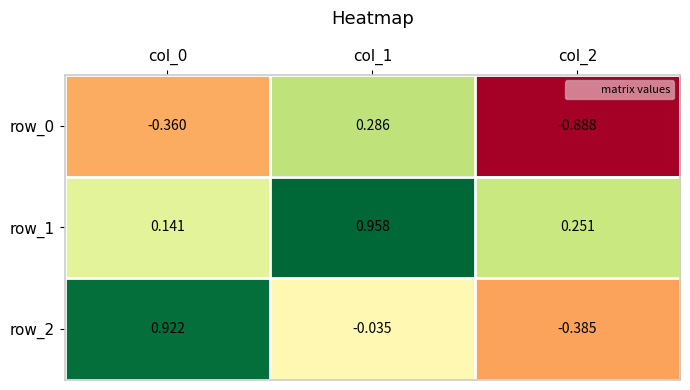

What is the total value across all series at col_0?

0.7